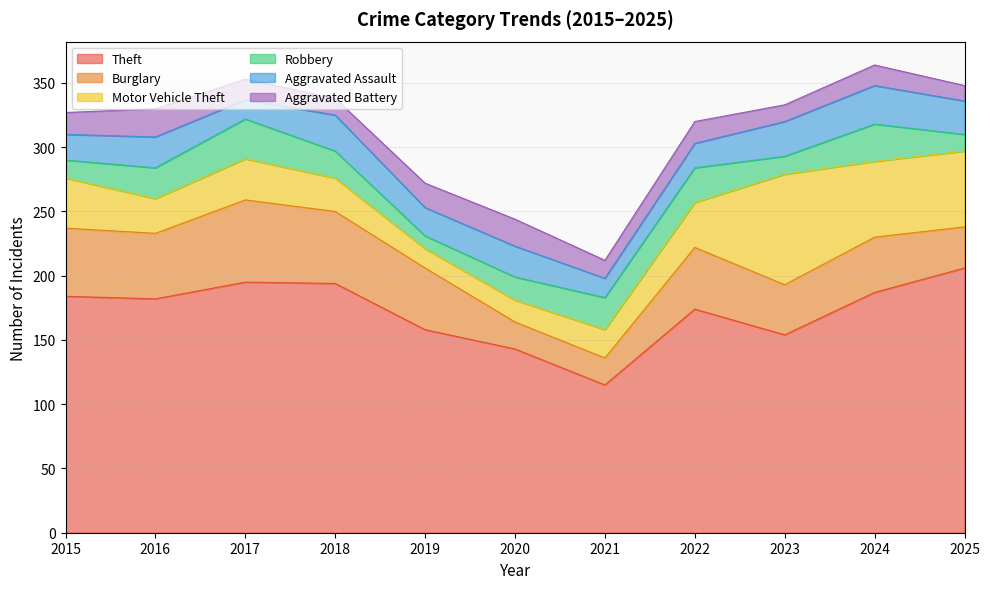

Reading right to left, transcribe all the data shown in this chart.

Theft: 2025=206	2024=187	2023=154	2022=174	2021=115	2020=143	2019=158	2018=194	2017=195	2016=182	2015=184
Burglary: 2025=32	2024=43	2023=39	2022=48	2021=21	2020=21	2019=48	2018=56	2017=64	2016=51	2015=53
Motor Vehicle Theft: 2025=59	2024=59	2023=86	2022=35	2021=22	2020=17	2019=15	2018=26	2017=32	2016=27	2015=39
Robbery: 2025=13	2024=29	2023=14	2022=27	2021=25	2020=18	2019=10	2018=21	2017=31	2016=24	2015=14
Aggravated Assault: 2025=26	2024=30	2023=27	2022=19	2021=15	2020=24	2019=22	2018=28	2017=15	2016=24	2015=20
Aggravated Battery: 2025=12	2024=16	2023=13	2022=17	2021=14	2020=21	2019=19	2018=13	2017=16	2016=22	2015=17